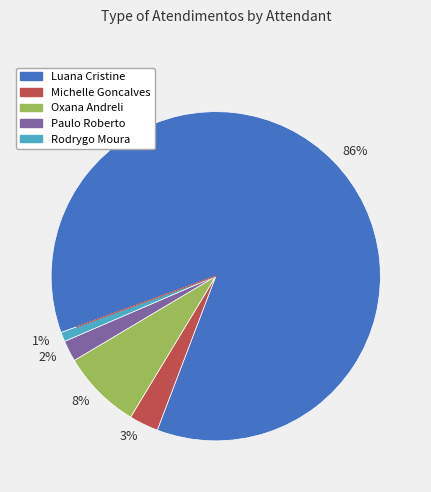

Do 86% and 3% together represent more than half of the pie?

Yes